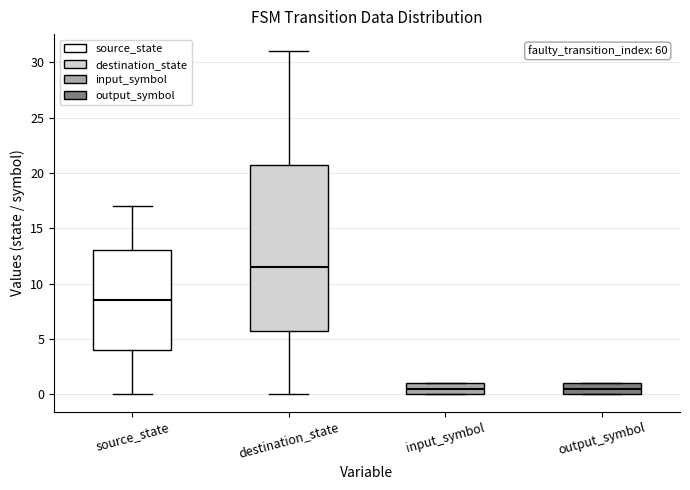

Comparing the boxes themselves (not the whiskers), which one is the tallest?

destination_state